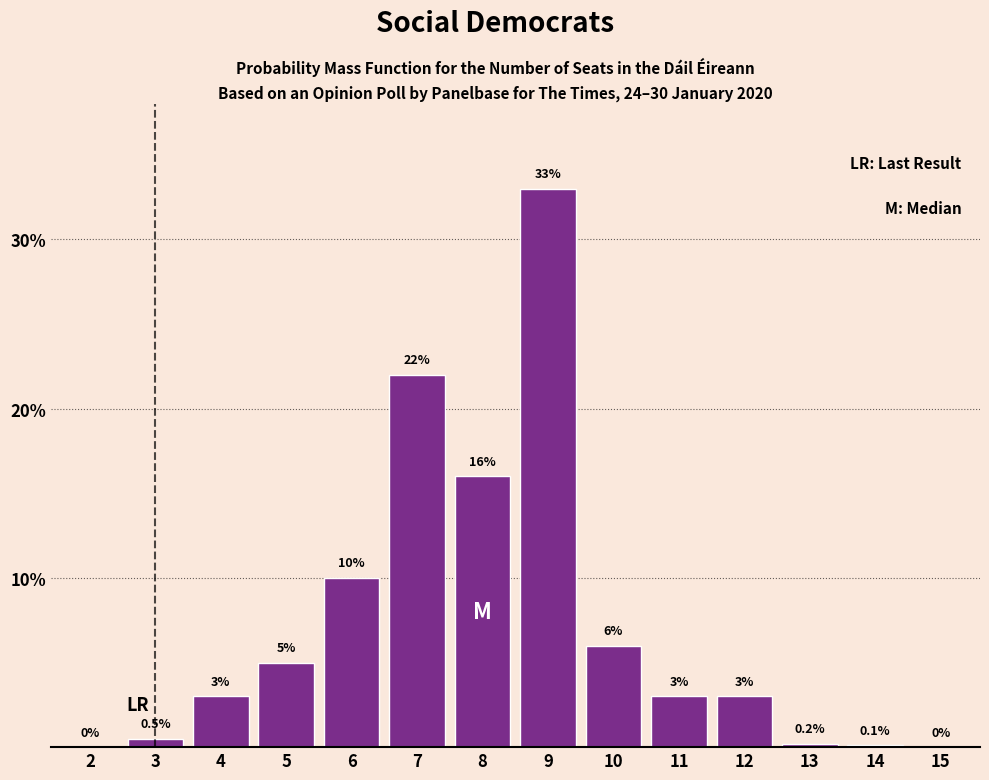

Reading left to right, what are all the values shown in this chart?

2=0.0	3=0.5	4=3.0	5=5.0	6=10.0	7=22.0	8=16.0	9=33.0	10=6.0	11=3.0	12=3.0	13=0.2	14=0.1	15=0.0